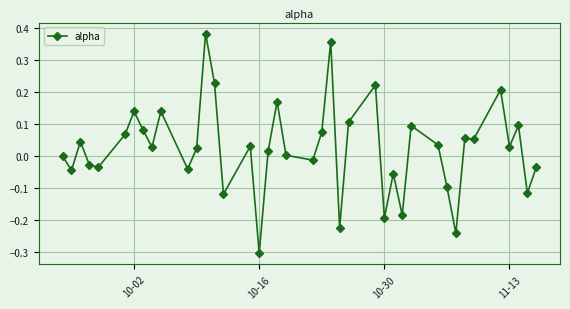

True or false: the data has more than 1 interior local peaks.

True